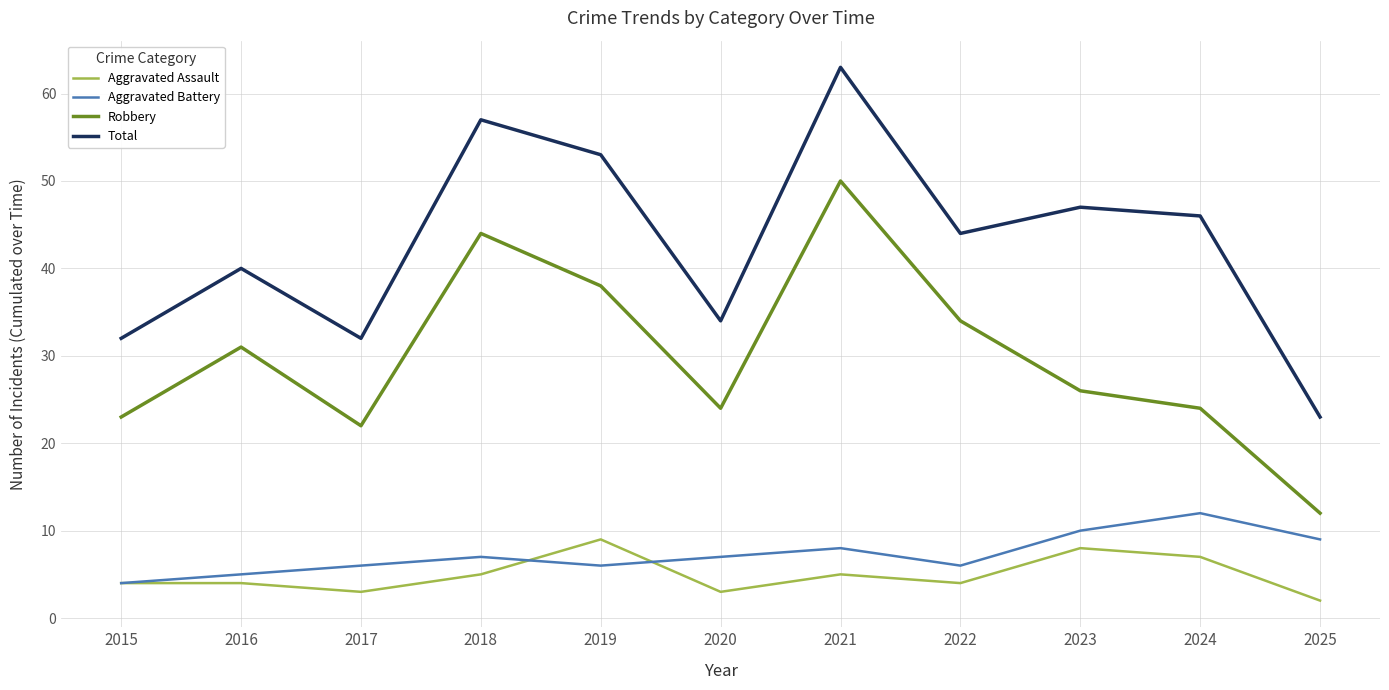

What are all the series names shown in the legend?

Aggravated Assault, Aggravated Battery, Robbery, Total